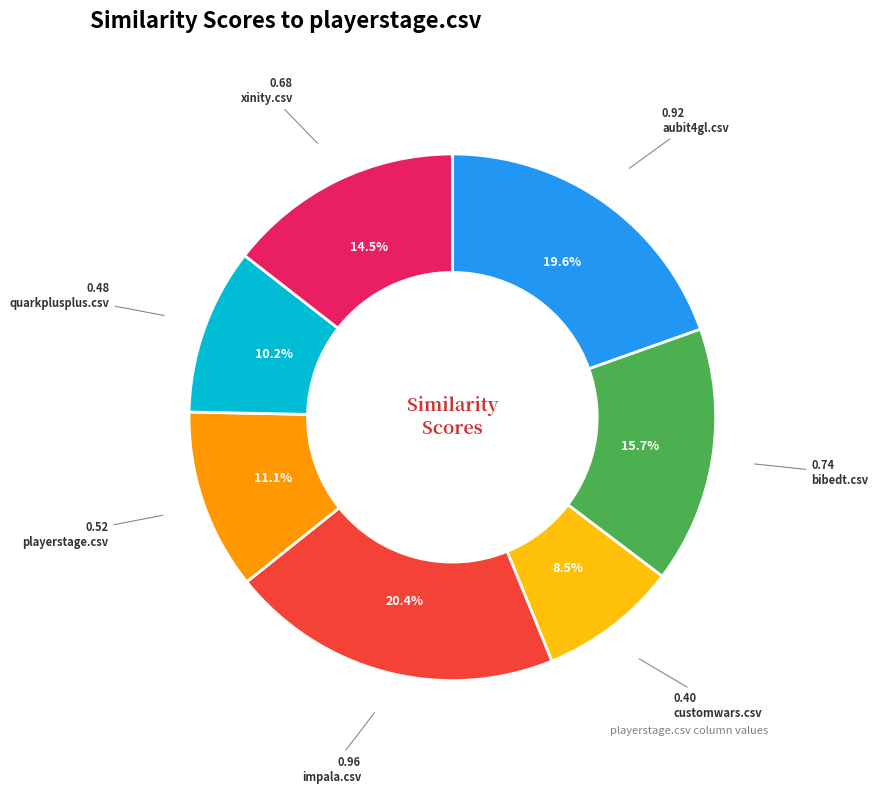

Is there a majority slice in this chart?

No